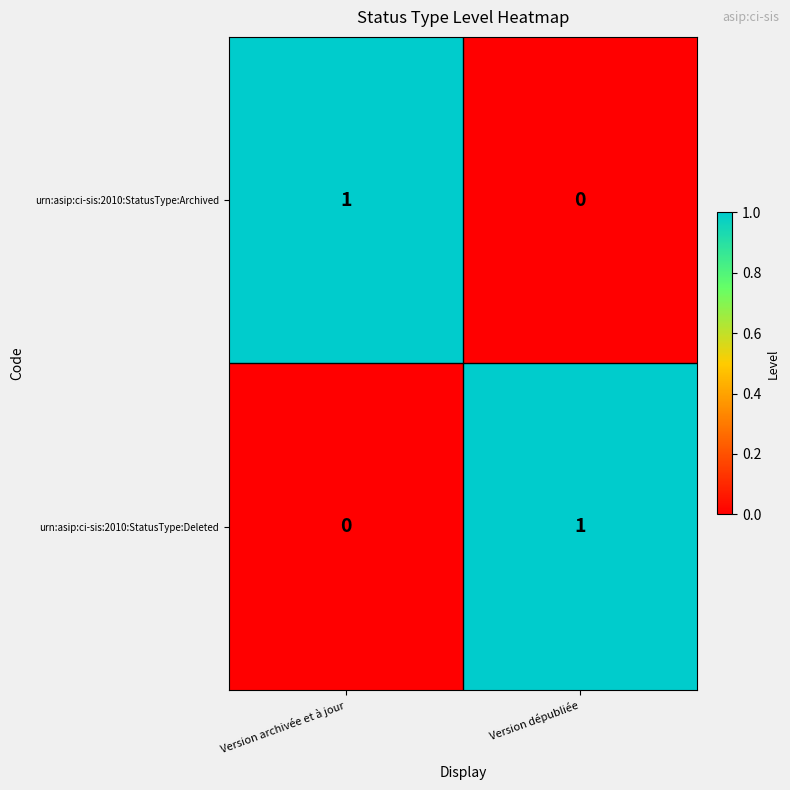

Which category has the highest value in the urn:asip:ci-sis:2010:StatusType:Deleted series?

Version dépubliée